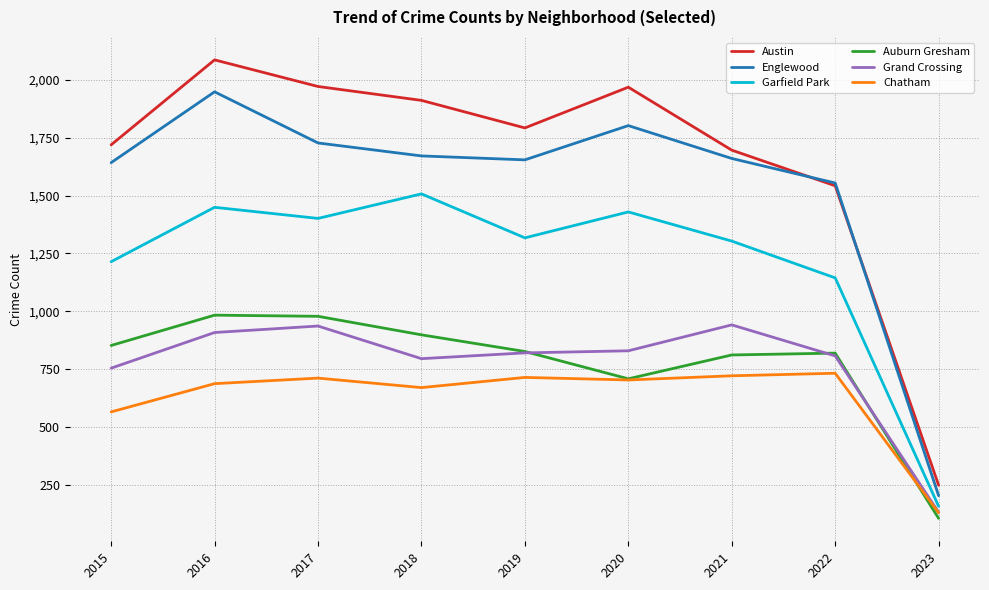

At which category is the sum across all series the highest?

2016